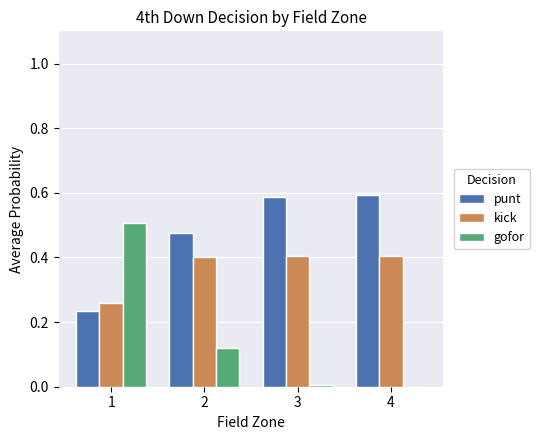

Which series changed the most between 1 and 4?

gofor